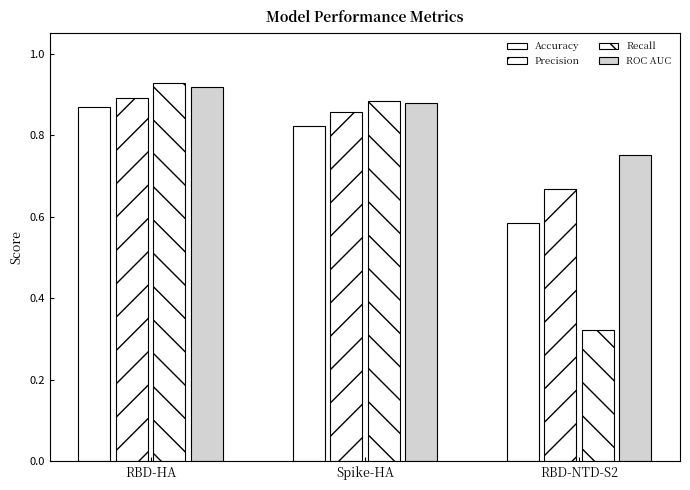

What is the value of the Precision bar at the 3rd from the left?

0.7